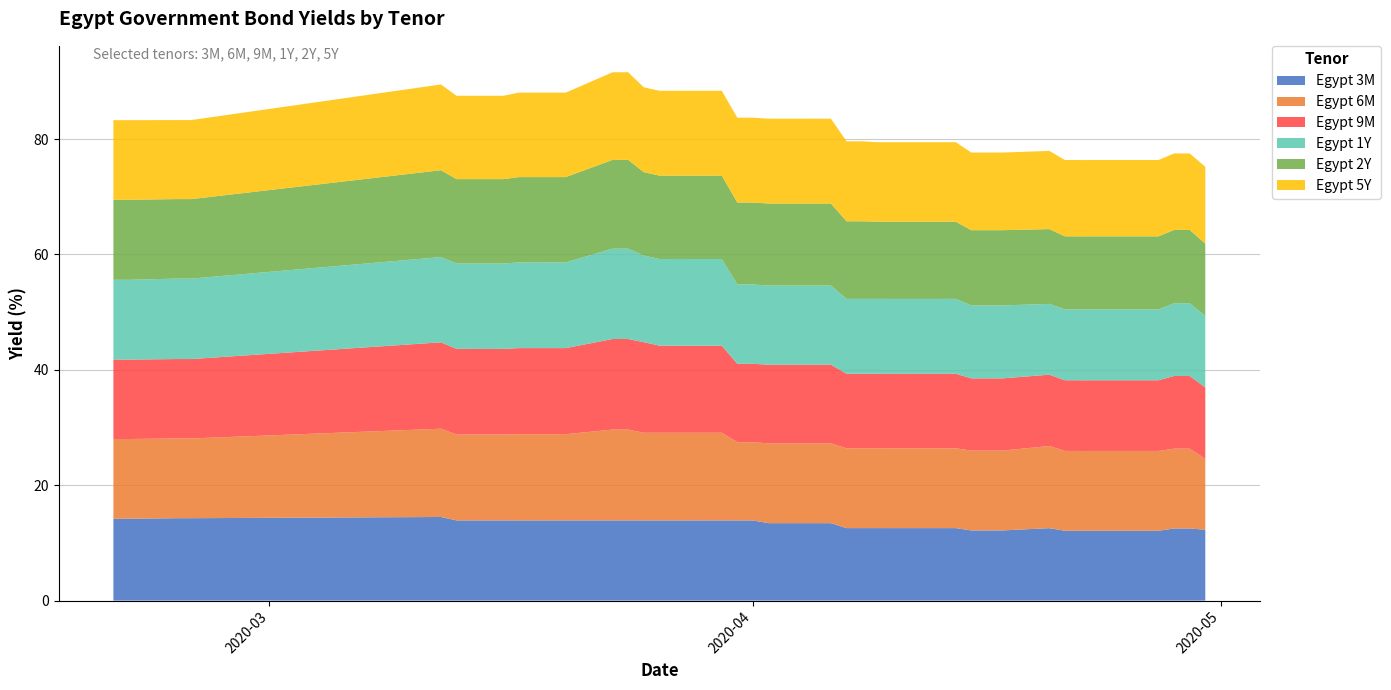

What is the highest value of the Egypt 3M series?

14.5